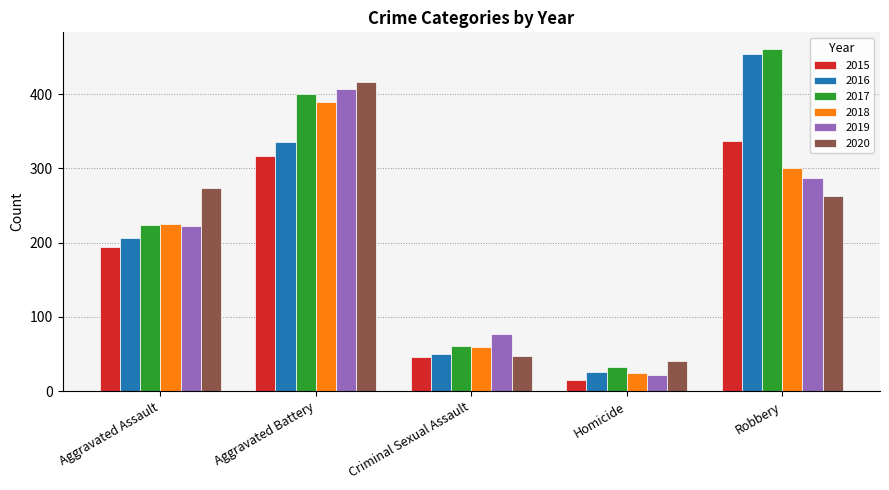

At which label is 2019 closest to 214?

Aggravated Assault